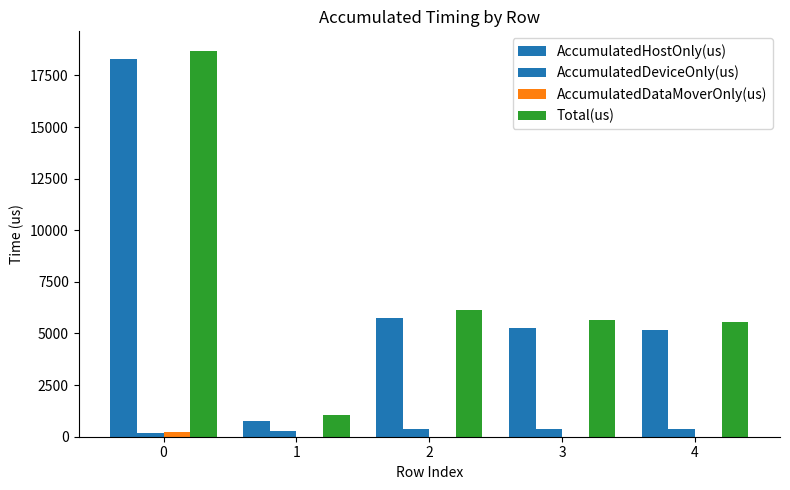

Reading right to left, extract all data points from this chart.

AccumulatedHostOnly(us): 4=5156.6	3=5260.6	2=5753.1	1=774.2	0=18273.3
AccumulatedDeviceOnly(us): 4=377.4	3=394.4	2=388.9	1=257.8	0=182.9
AccumulatedDataMoverOnly(us): 4=0.0	3=0.0	2=0.0	1=0.0	0=243.8
Total(us): 4=5534.0	3=5655.0	2=6142.0	1=1032.0	0=18700.0